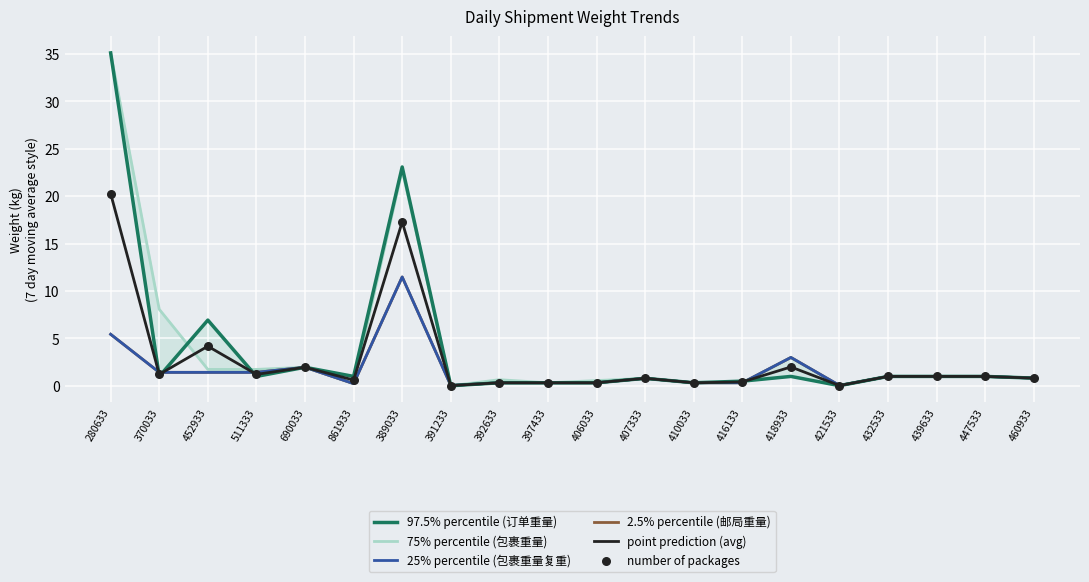

Is the value of 75% percentile (包裹重量) at 511333 greater than the value of 97.5% percentile (订单重量) at 392633?

Yes